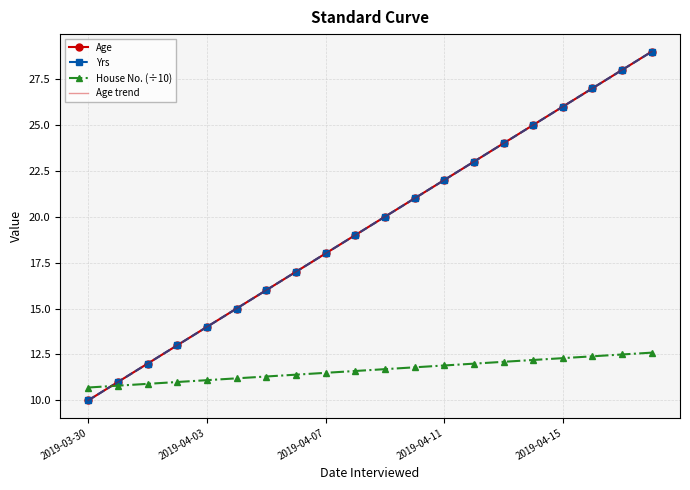

What position from the right is 2019-04-13?

6